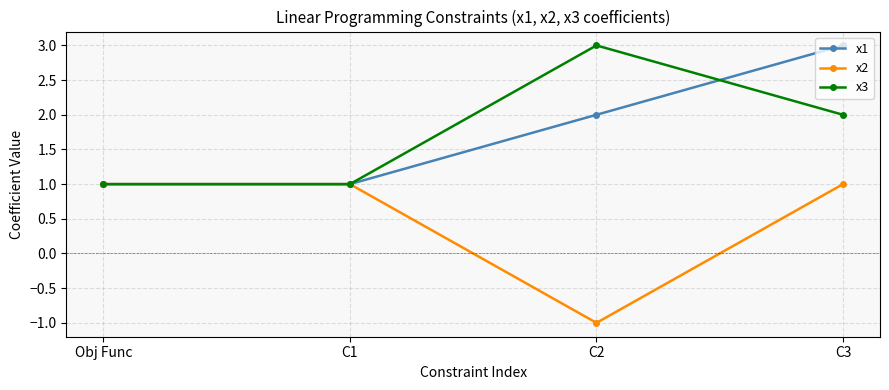

Reading right to left, what are all the values shown in this chart?

х1: C3=3	C2=2	C1=1	Obj Func=1
х2: C3=1	C2=-1	C1=1	Obj Func=1
х3: C3=2	C2=3	C1=1	Obj Func=1